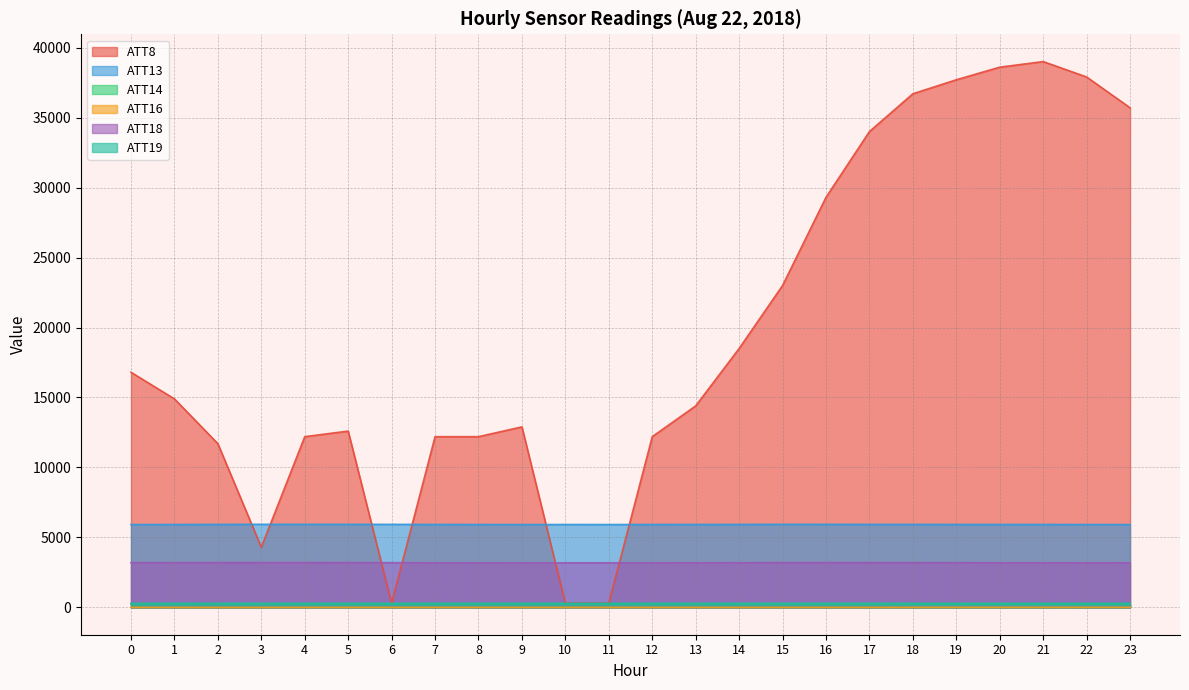

What is the value of the ATT14 point at the 16th from the left?

269.7